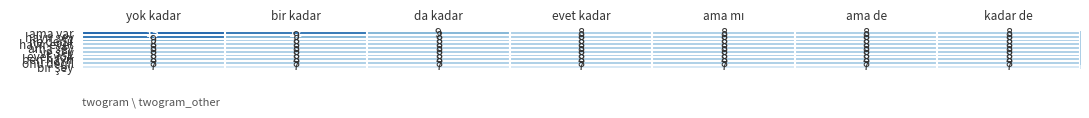

What is the sum of the ama var values at bir kadar and yok kadar?

25